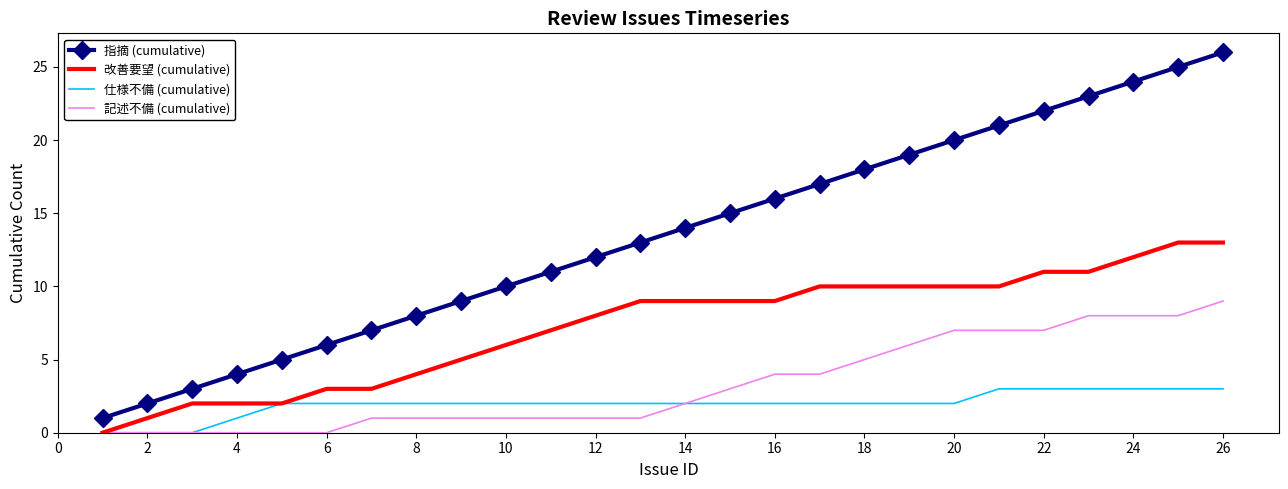

Rank the series by their maximum value, from highest to lowest.

指摘 (cumulative), 改善要望 (cumulative), 記述不備 (cumulative), 仕様不備 (cumulative)